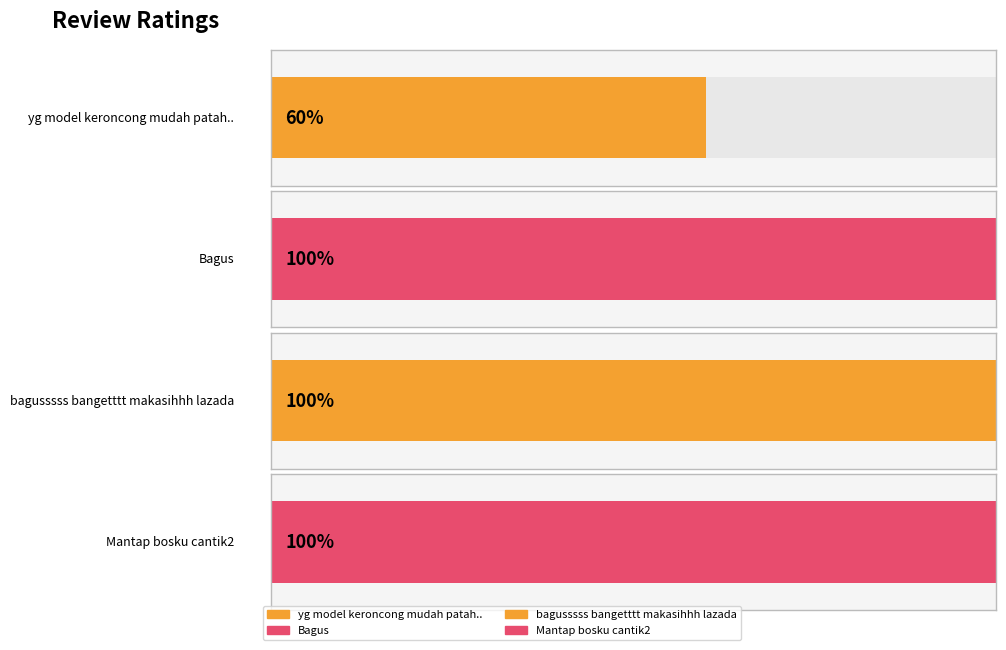

What is the label of the 1st bar from the right?

Mantap bosku cantik2